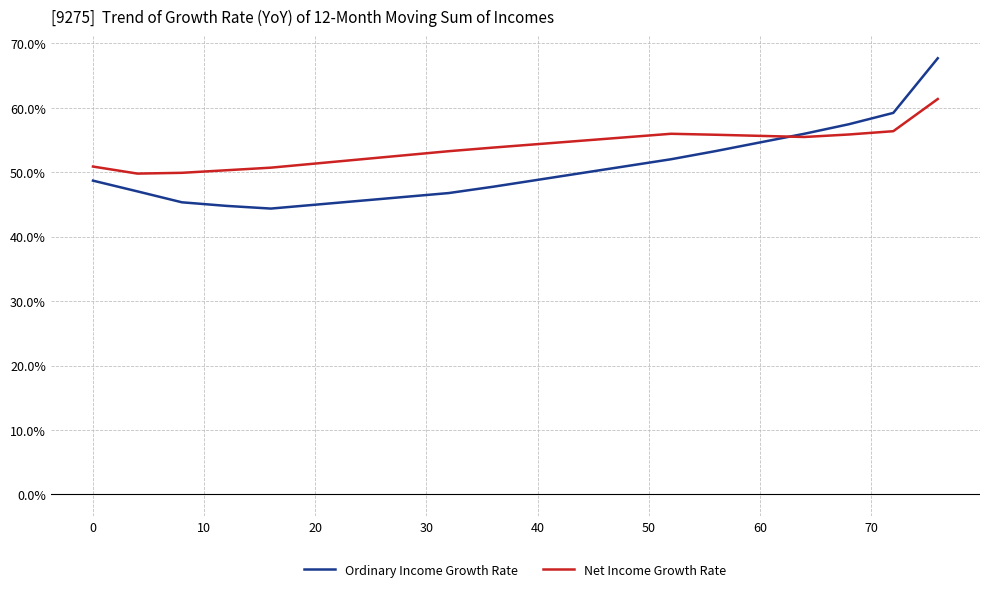

What is the lowest value of the Ordinary Income Growth Rate series?

44.4